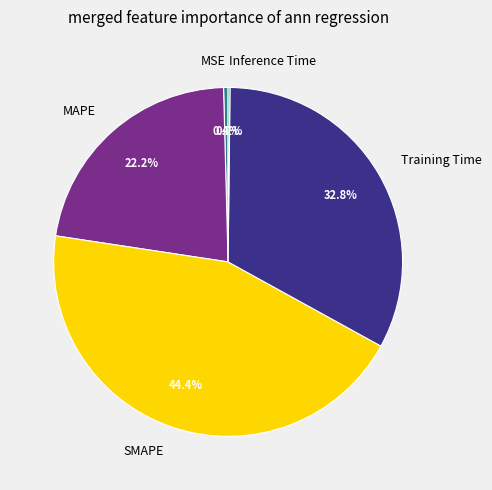

Which has a higher value, SMAPE or MAPE?

SMAPE